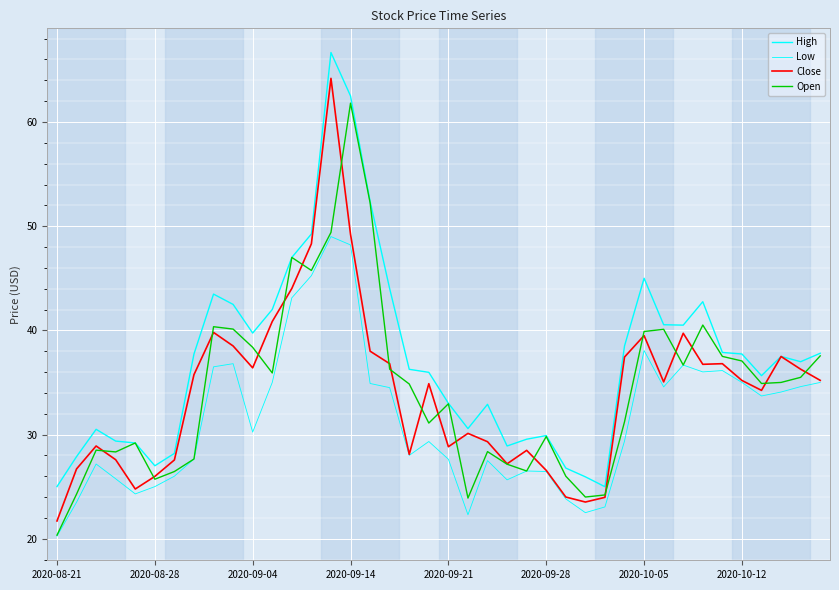

How many lines are shown in the chart?

4